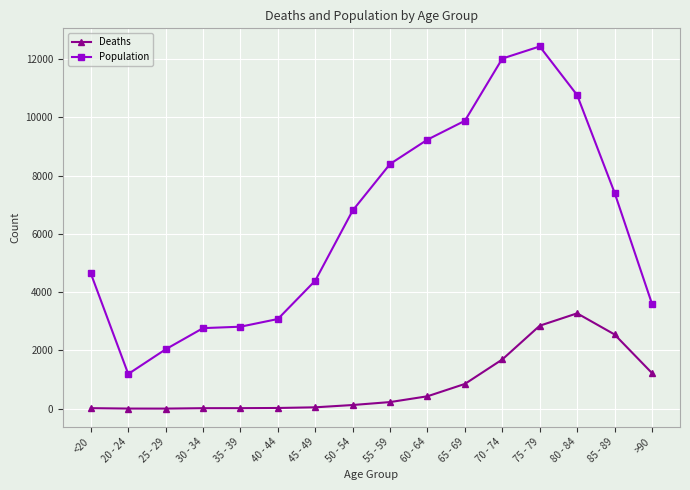

True or false: Population and Deaths cross at least once.

False